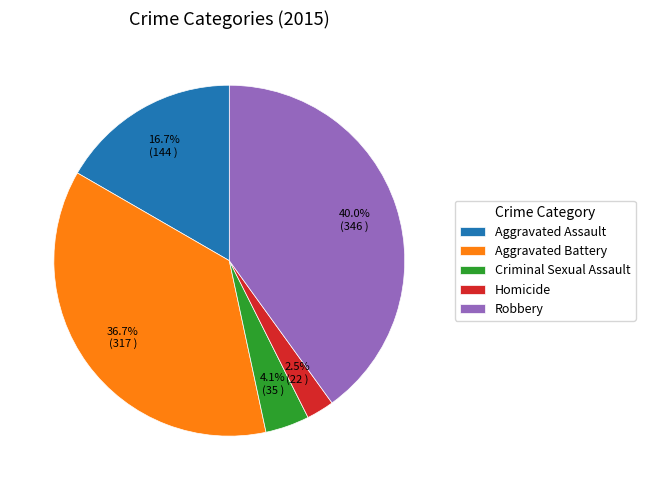

Between Aggravated Assault and Criminal Sexual Assault, which is larger?

Aggravated Assault